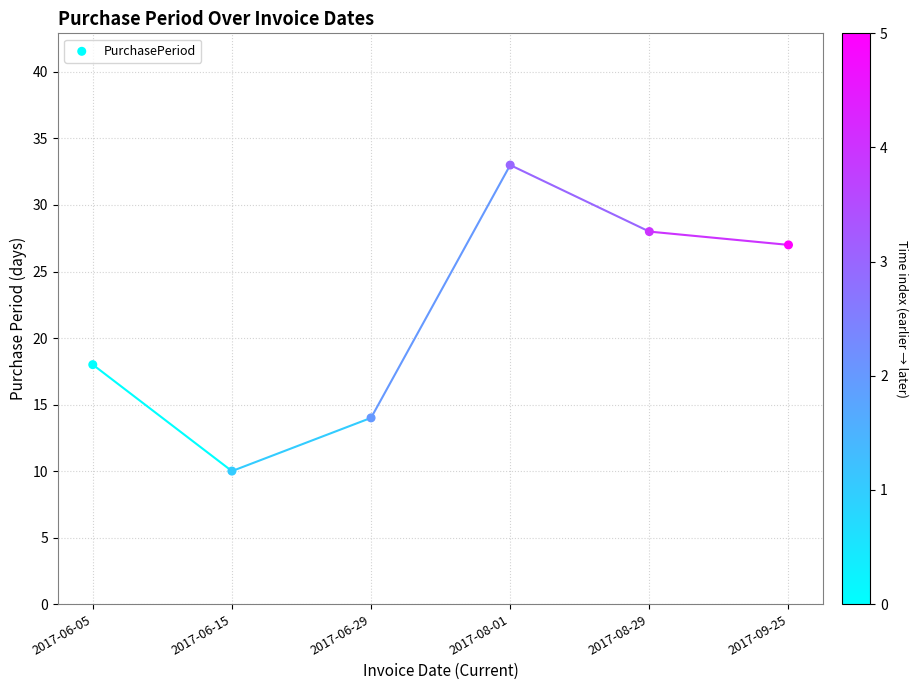

What Y value in the scatter plot is closest to 21?

18